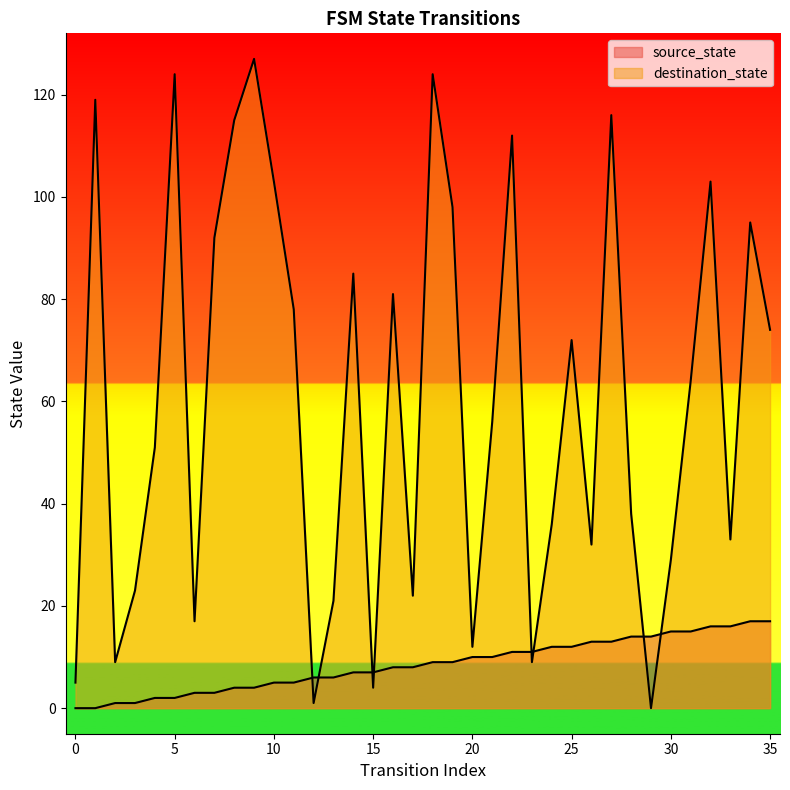

Where do source_state and destination_state first cross each other?

11 and 12